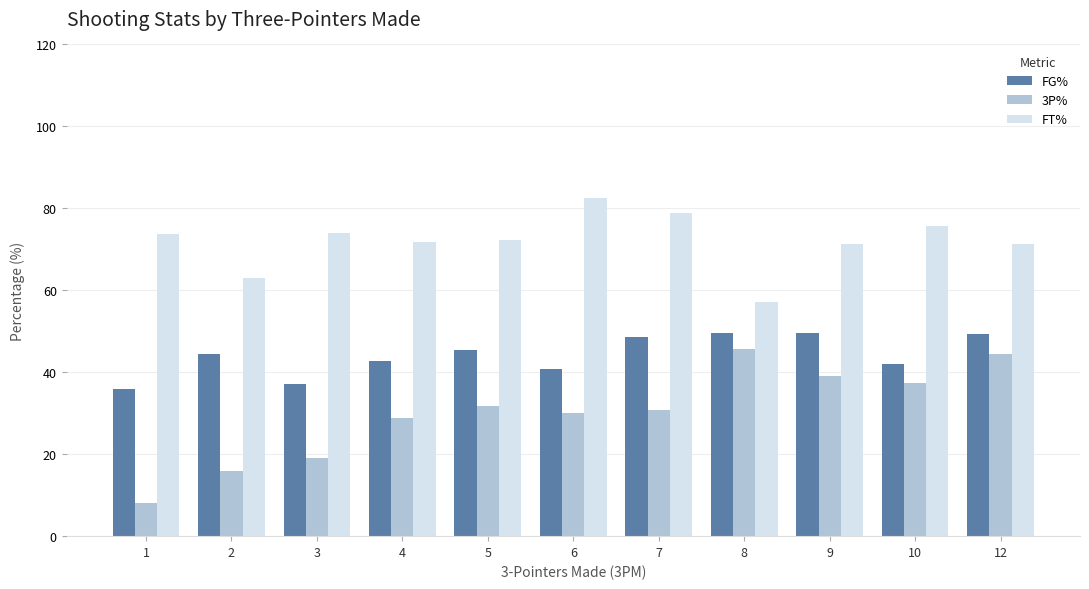

How many groups of bars are there?

11